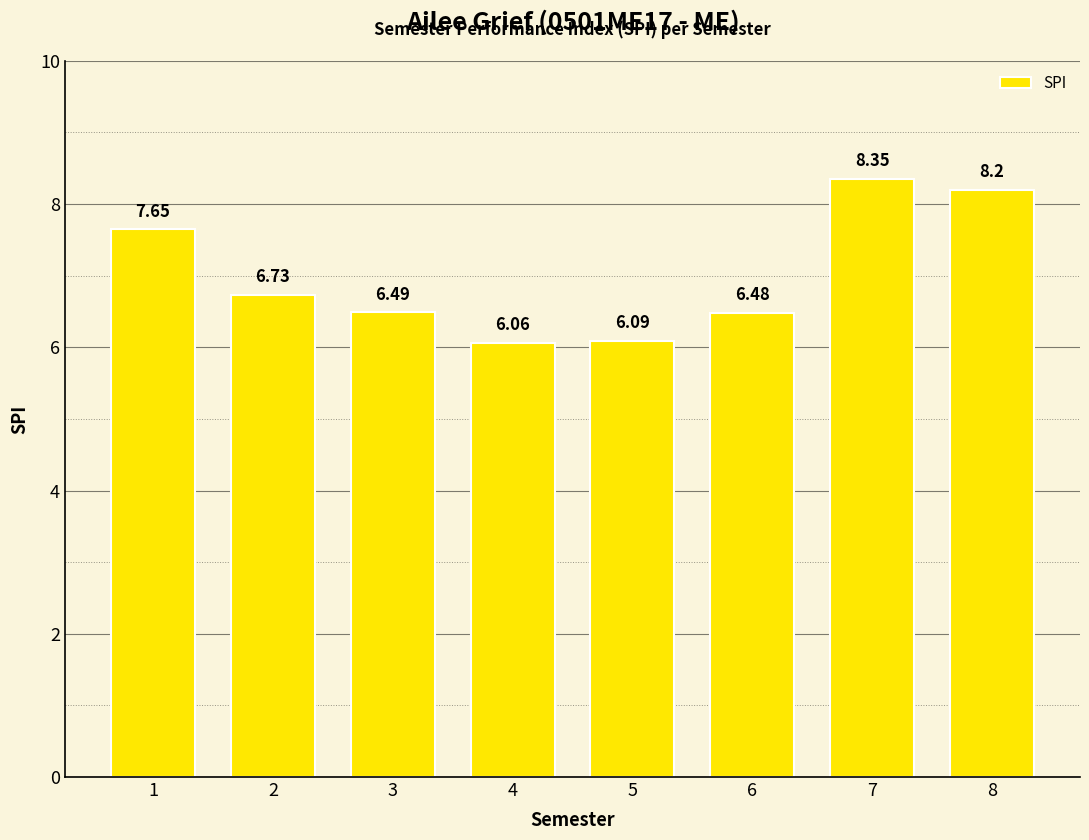

Which category has the highest value across all series?

7